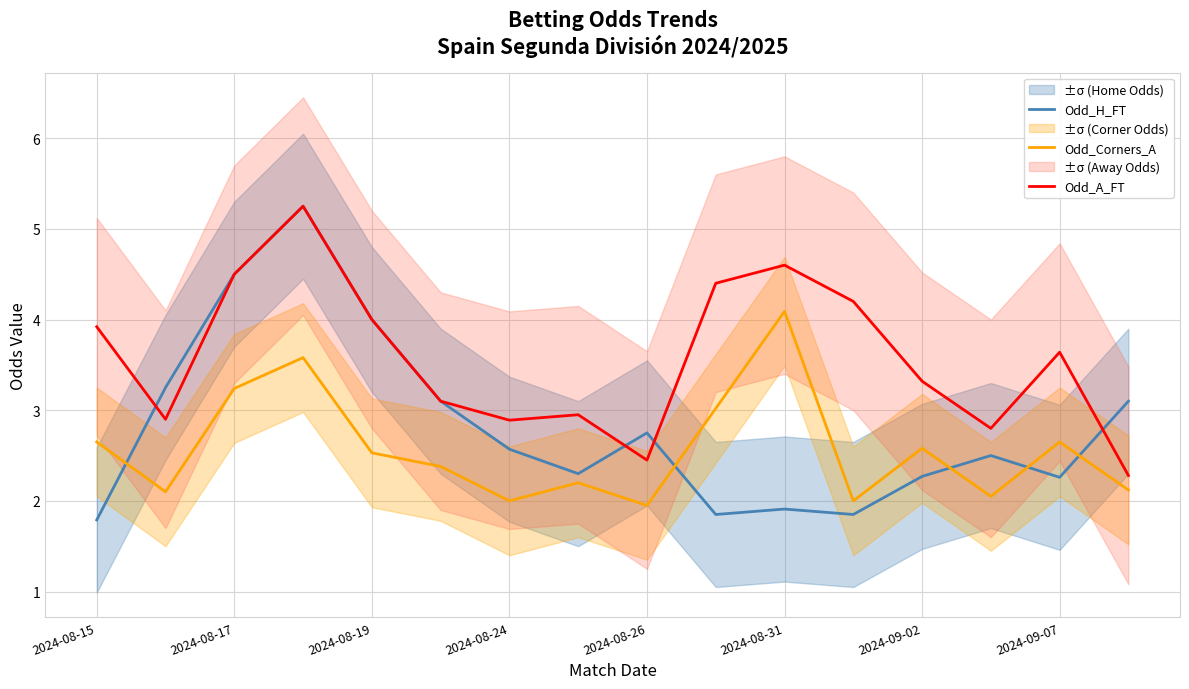

What is the minimum value for Odd_A_FT?

2.3